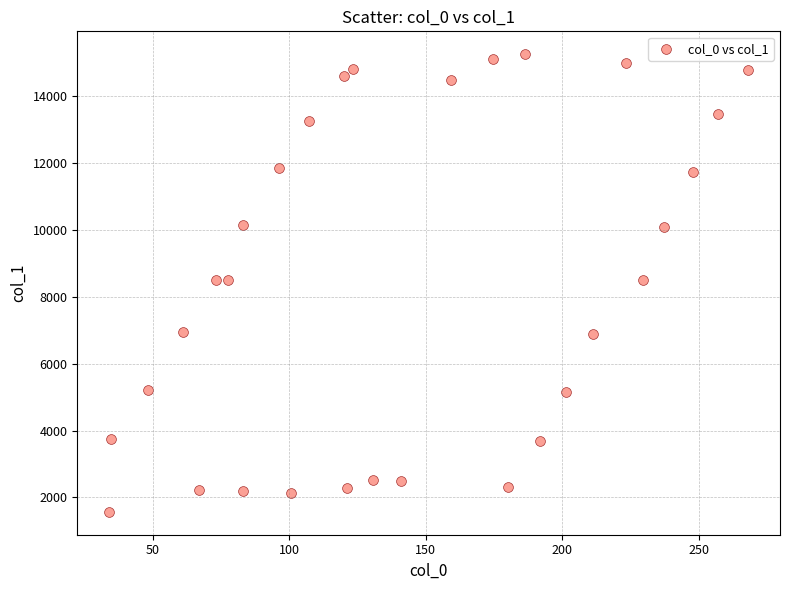

What is the range of X values (max minus min)?

234.1